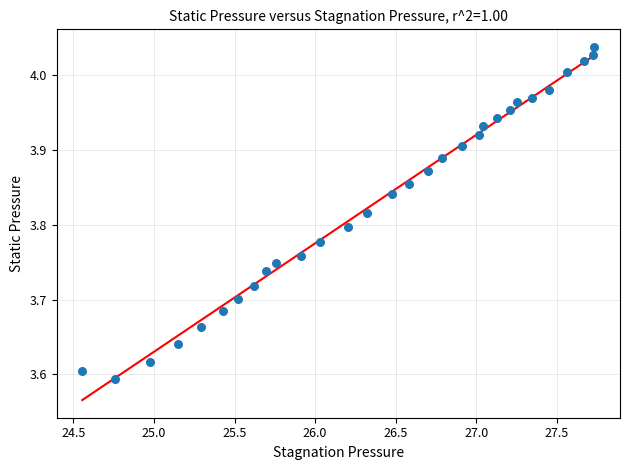

What is the range of Y values (max minus min)?

0.4